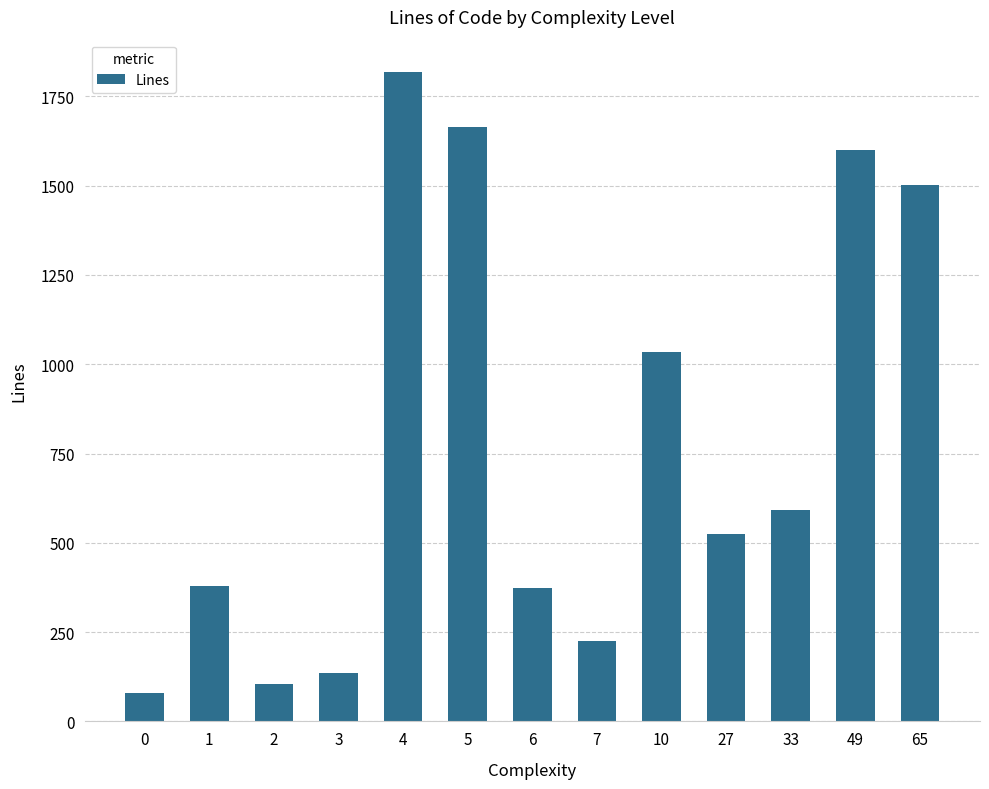

The value at 2 is 23. True or false?

False